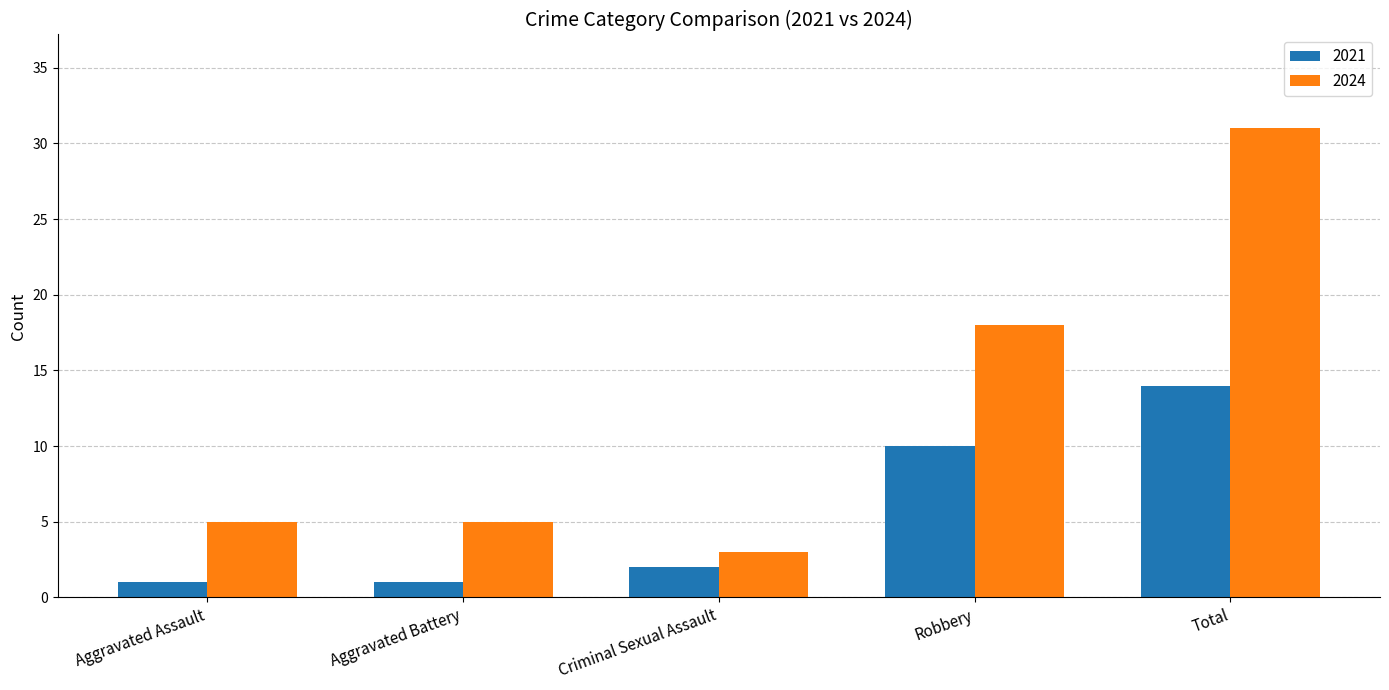

Reading left to right, extract all data points from this chart.

2021: 1	1	2	10	14
2024: 5	5	3	18	31